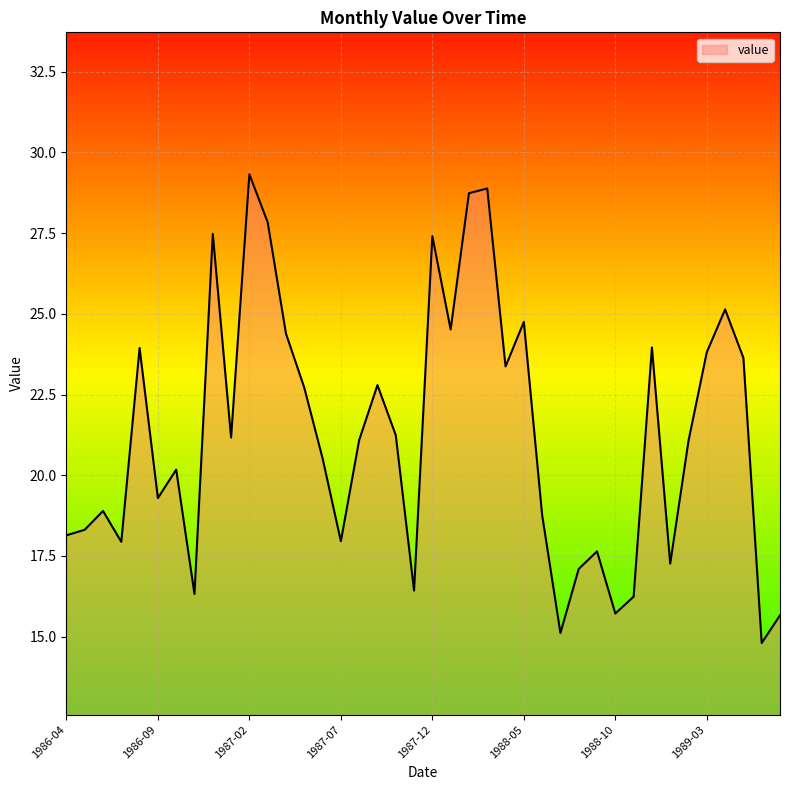

How many distinct data groups are displayed?

1